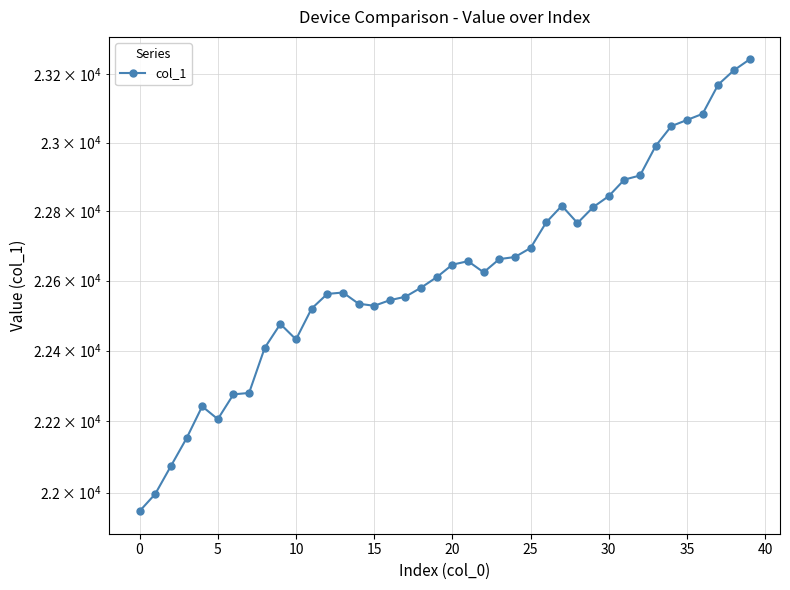

What is the maximum value shown in the chart?

23244